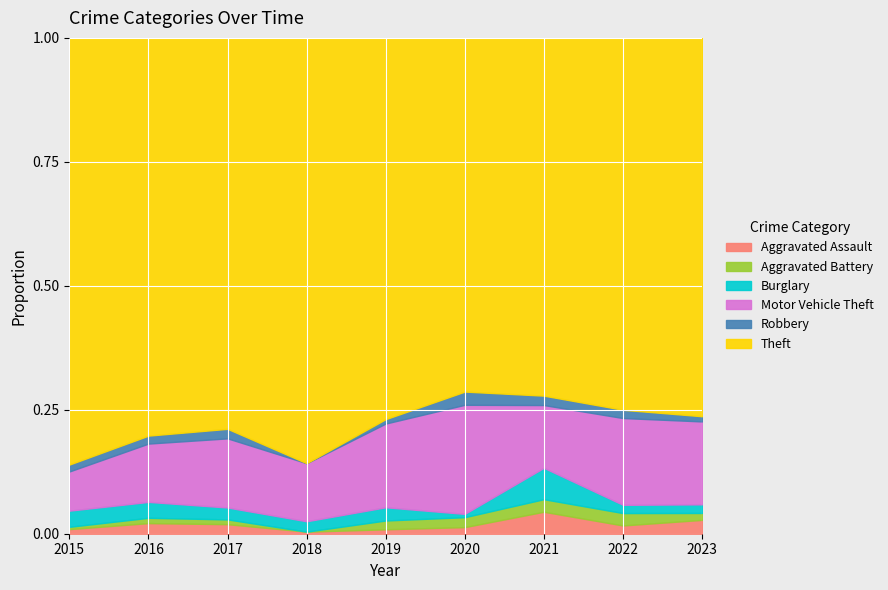

What is the sum of the Burglary values at 2018 and 2020?

6